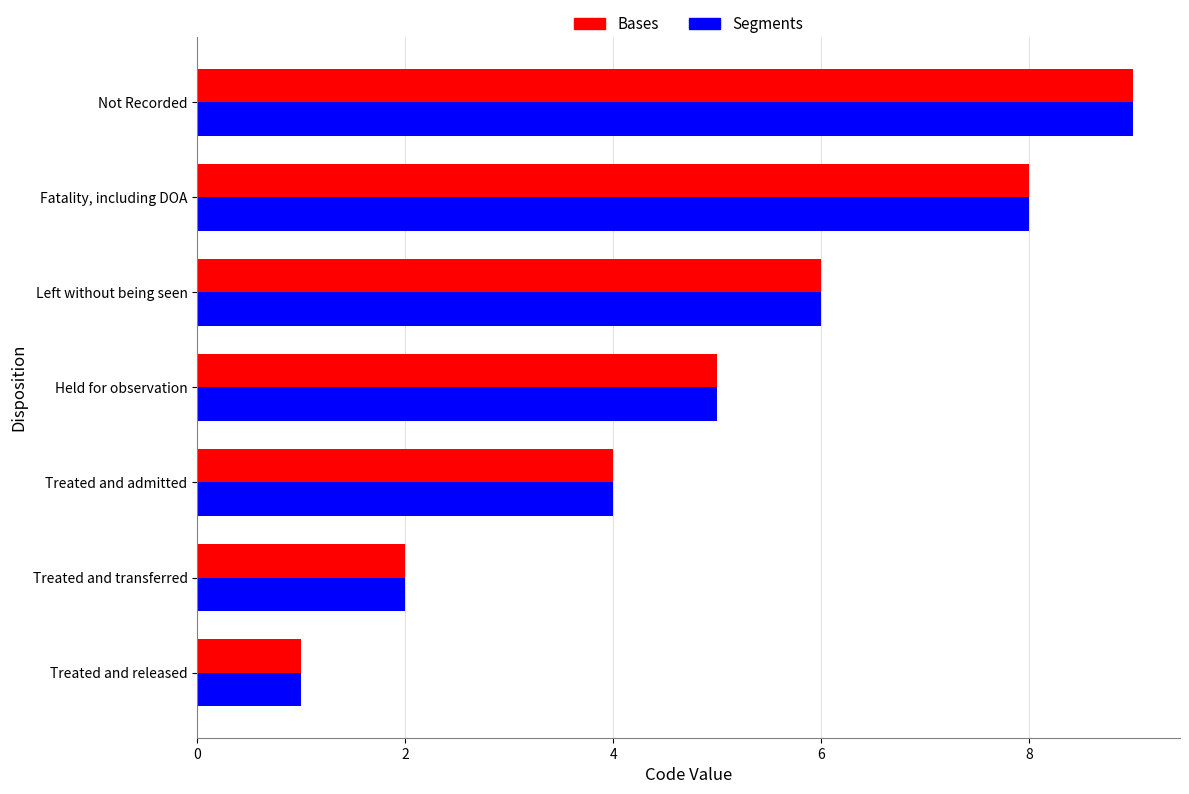

At which category does the chart reach its minimum across all series?

Treated and released